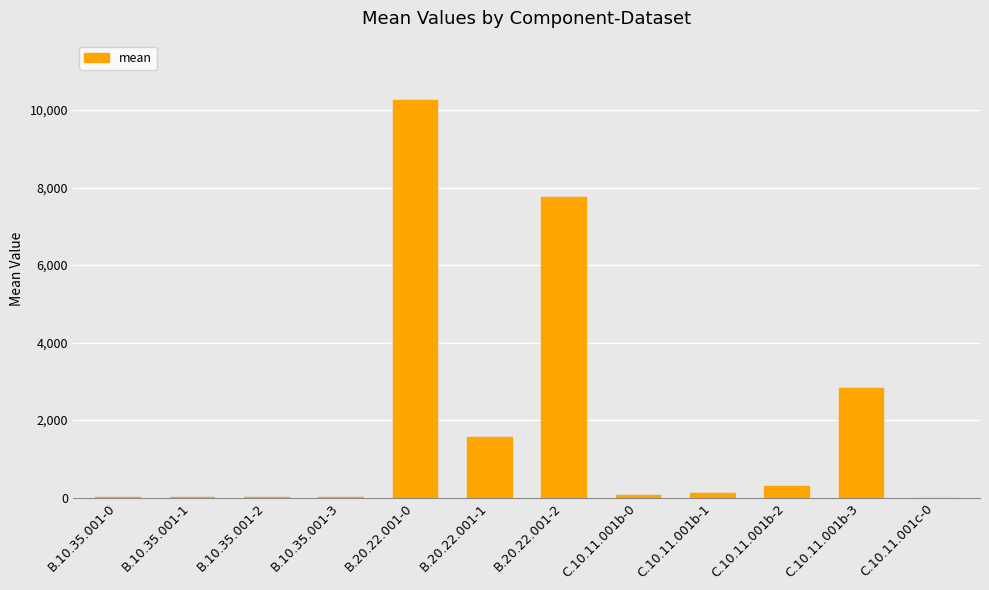

True or false: the data shows 7760.0 at B.20.22.001-2.

True